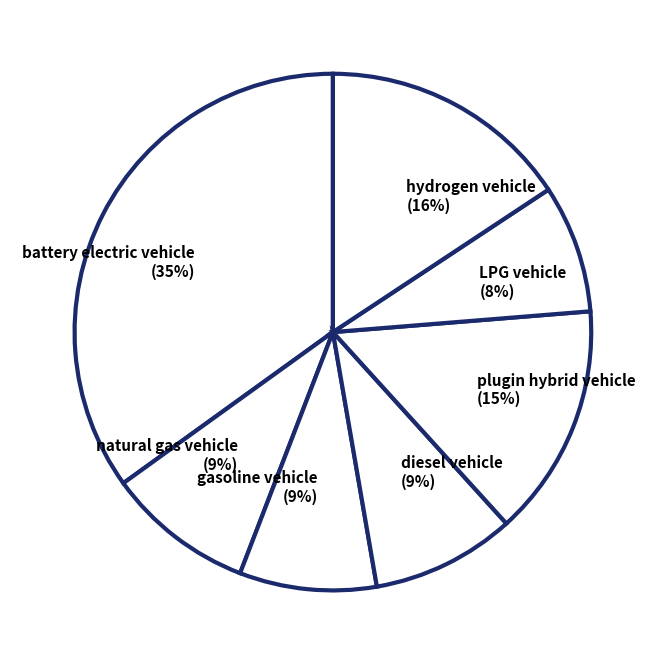

How many slices are in this pie chart?

7